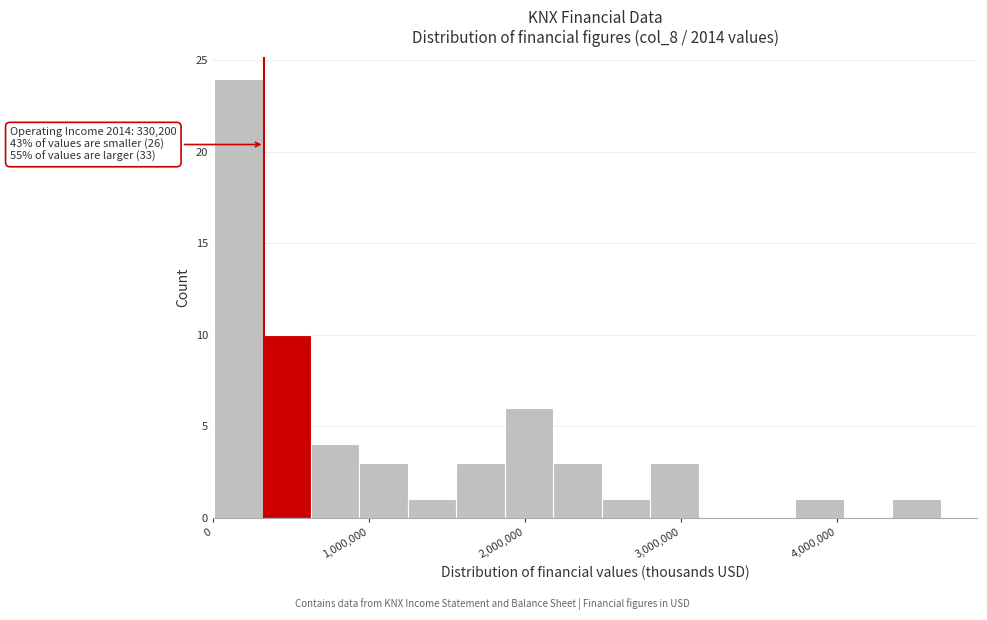

Around what value on the x-axis is the tallest bar? Give the approximate position of its centre, as read against the axis.

200000